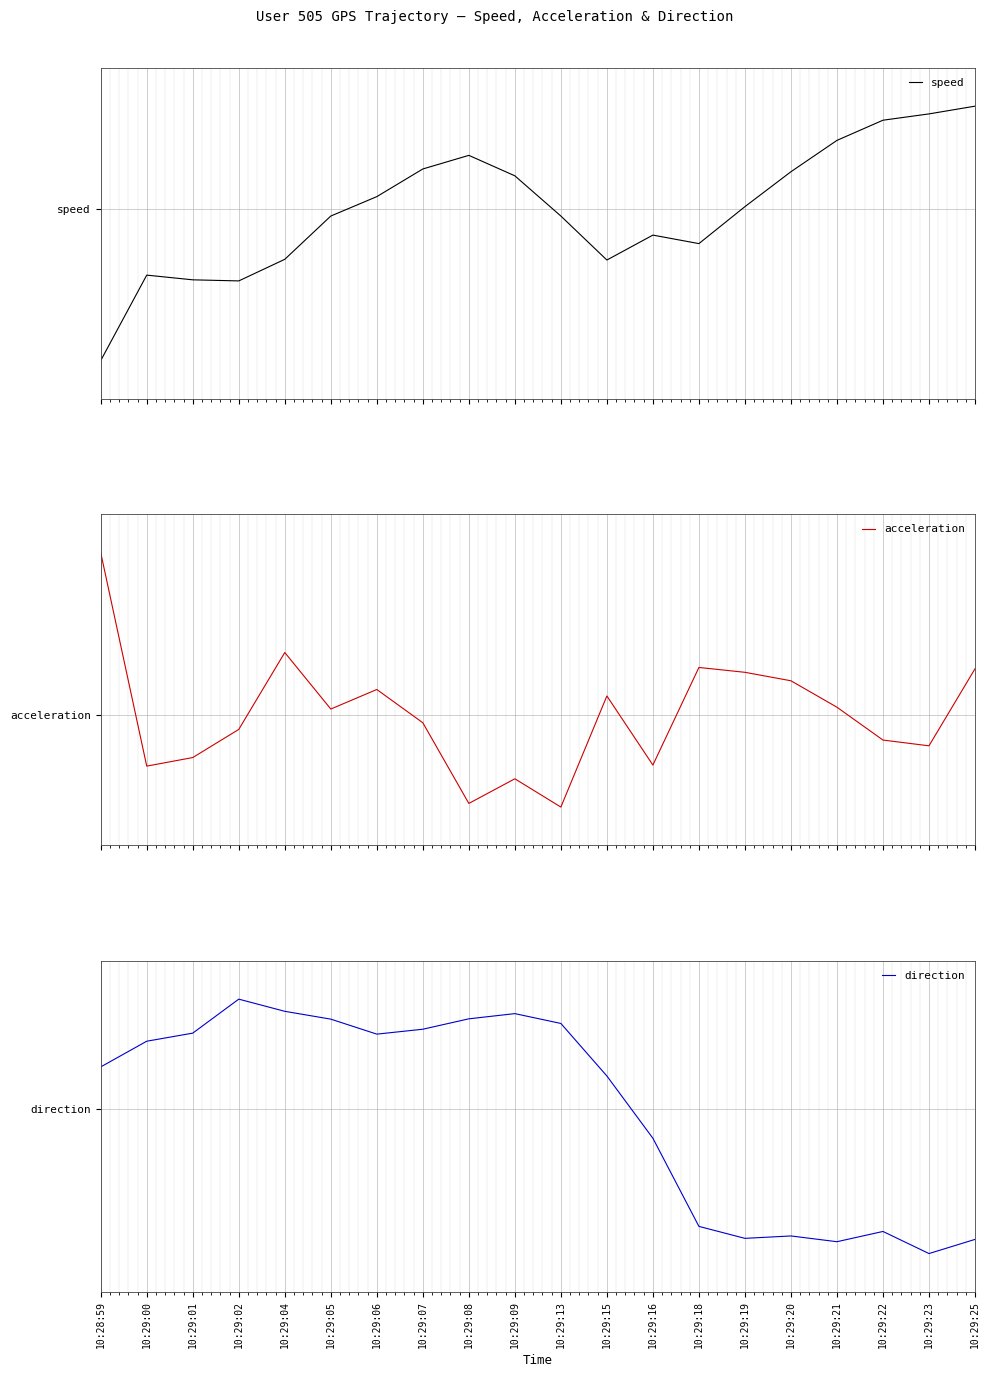

At which label does speed reach its peak?

10:29:25